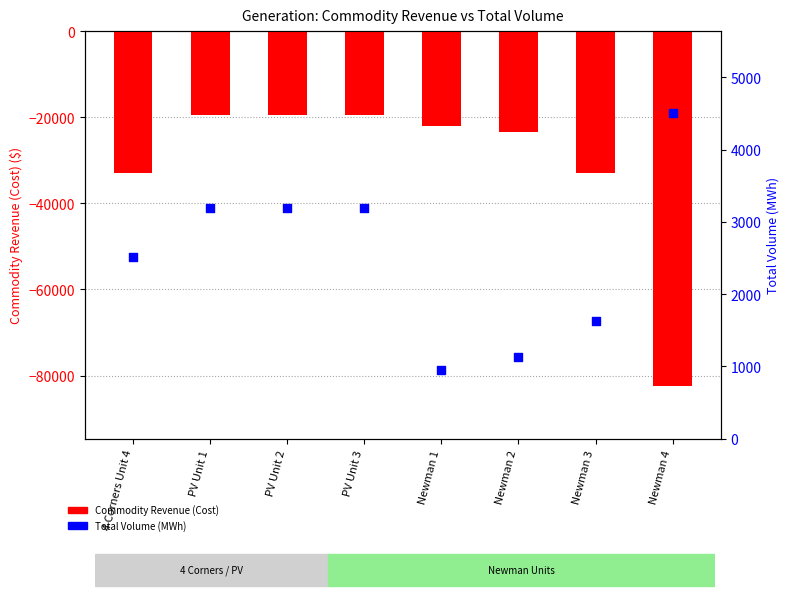

What is the total value across all series at PV Unit 1?

-16261.3